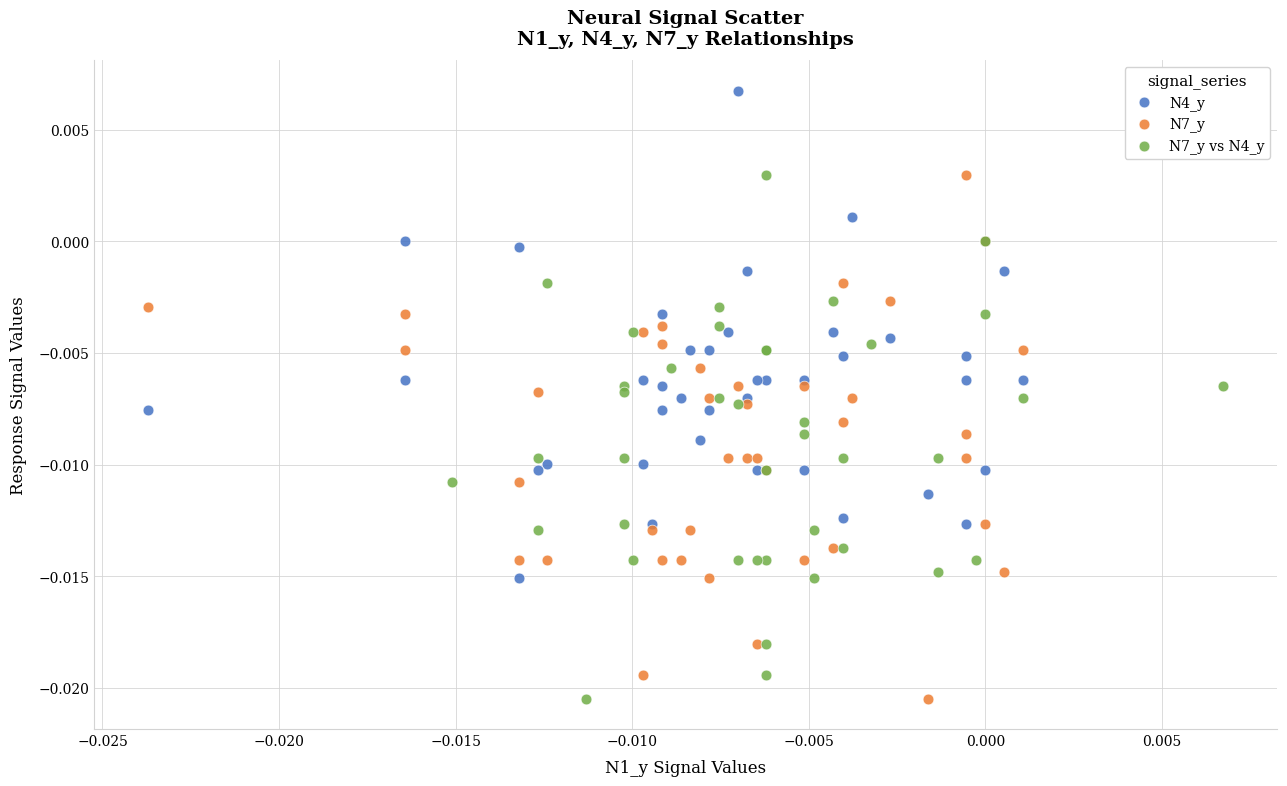

Which series contains the highest Y value?

N4_y